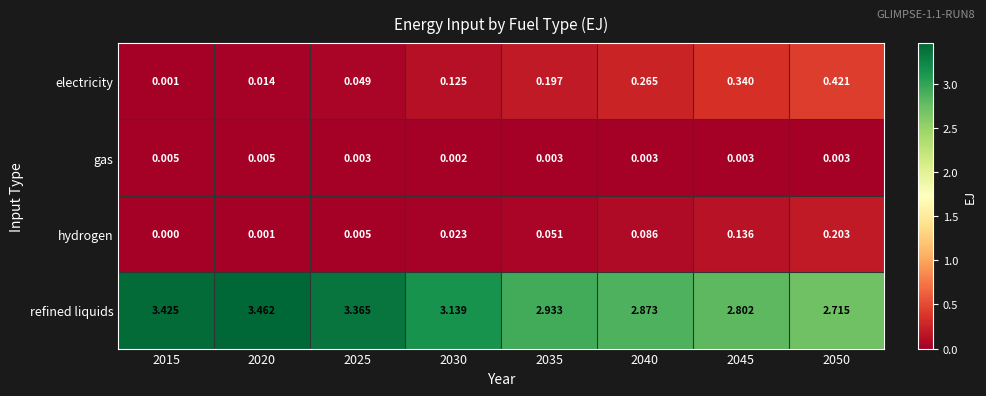

Which series has the largest range (max minus min)?

refined liquids